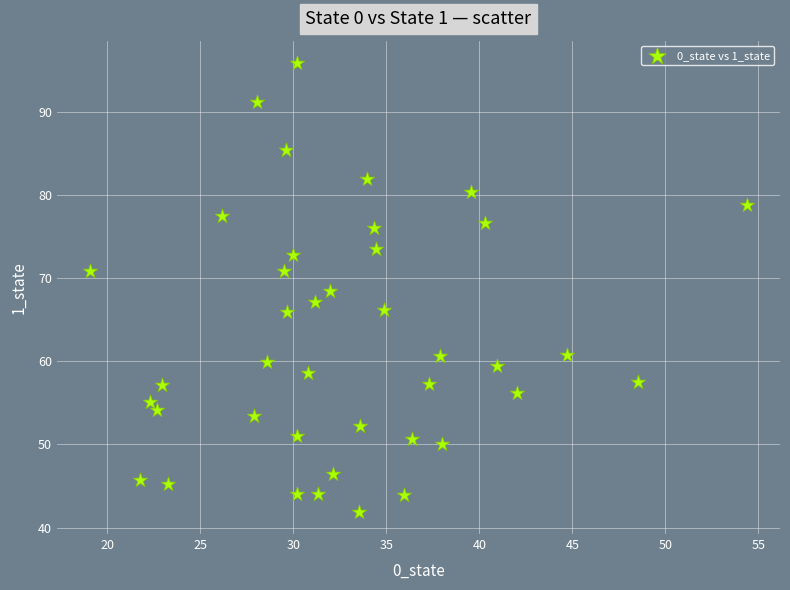

What is the range of X values (max minus min)?

35.3